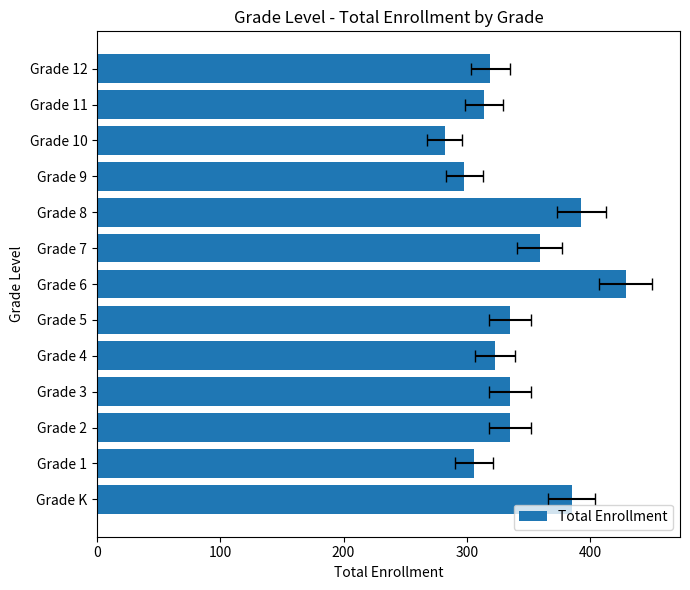

What is the minimum value shown in the chart?

282